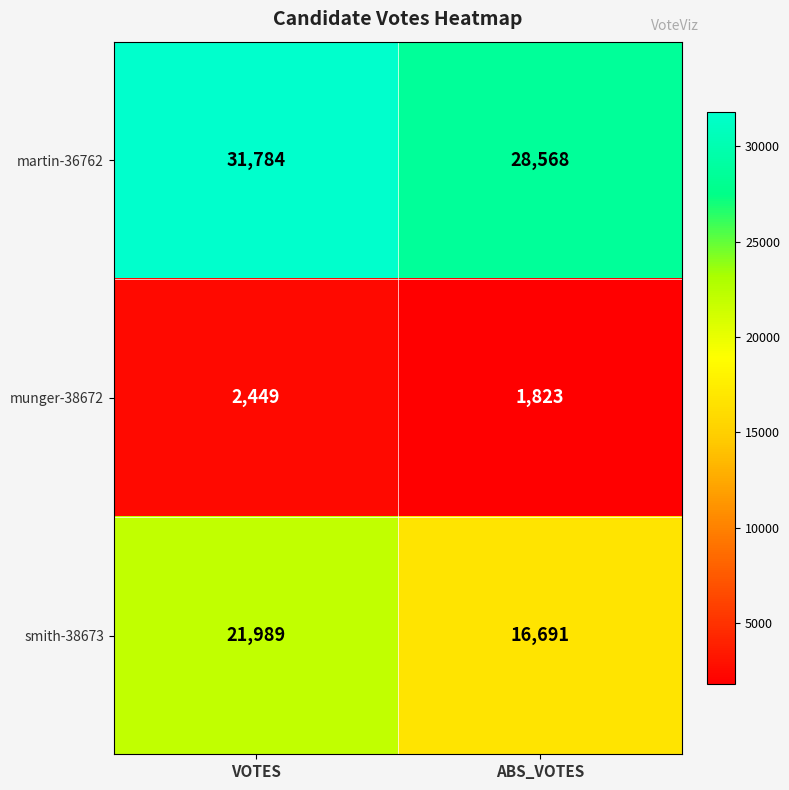

Is it true that smith-38673 equals 21989 at VOTES?

True